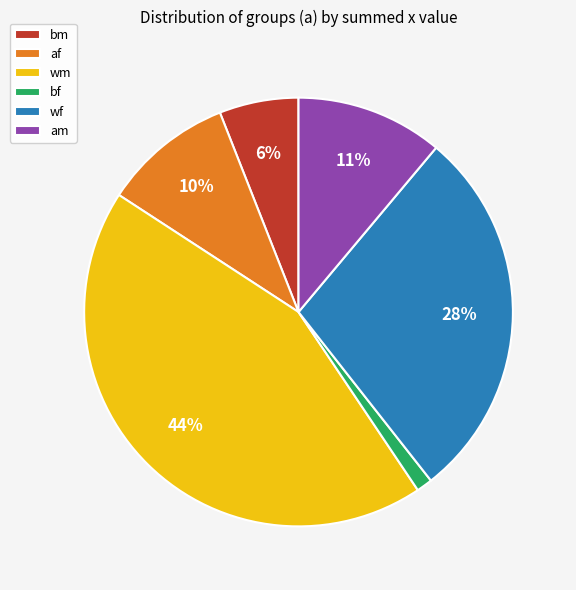

To the nearest percent, what is the average slice percentage?

17%